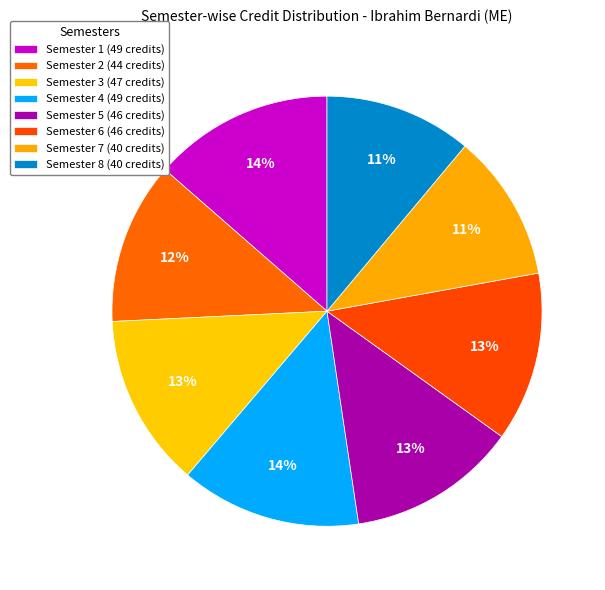

To the nearest percent, what portion does Semester 6 represent?

13%